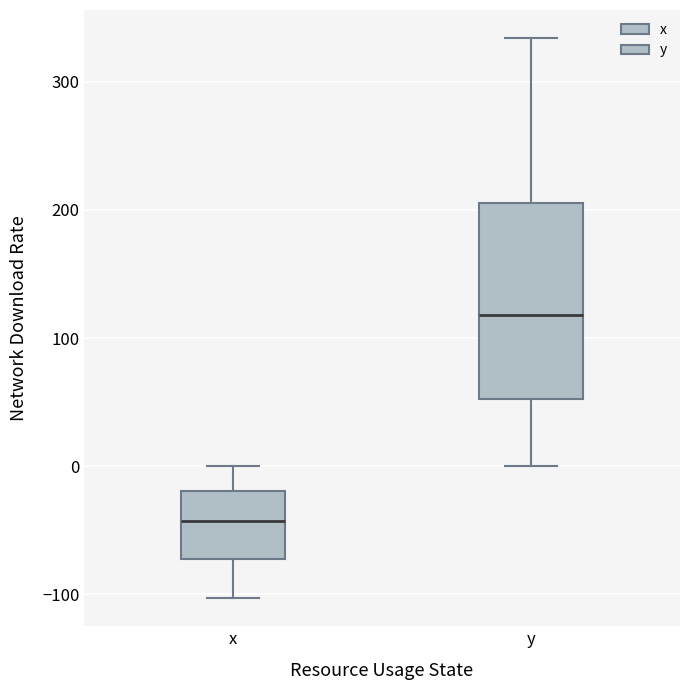

Where does the upper whisker of the box for y end on the y-axis? The values are not printed on the chart, so give them approximately, as read against the axis.

330